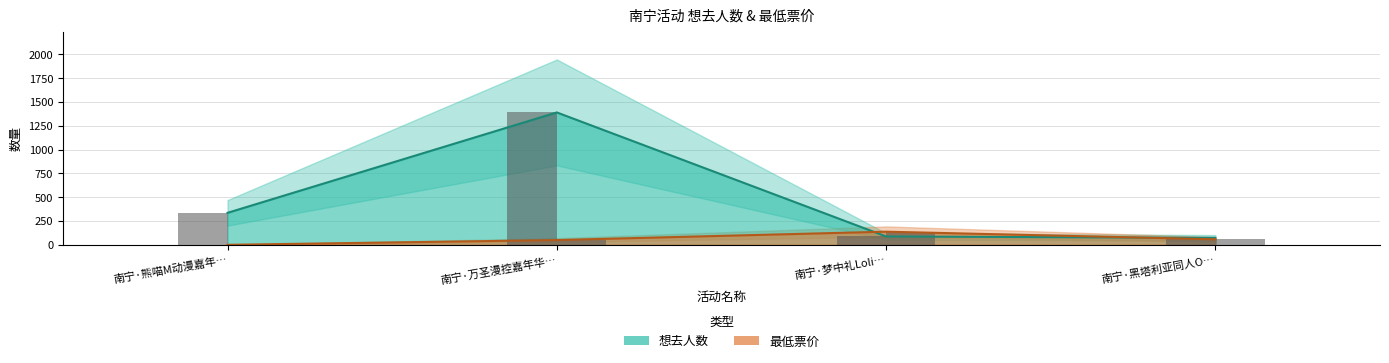

At which label does 最低票价 reach its peak?

南宁·梦中礼Loli…